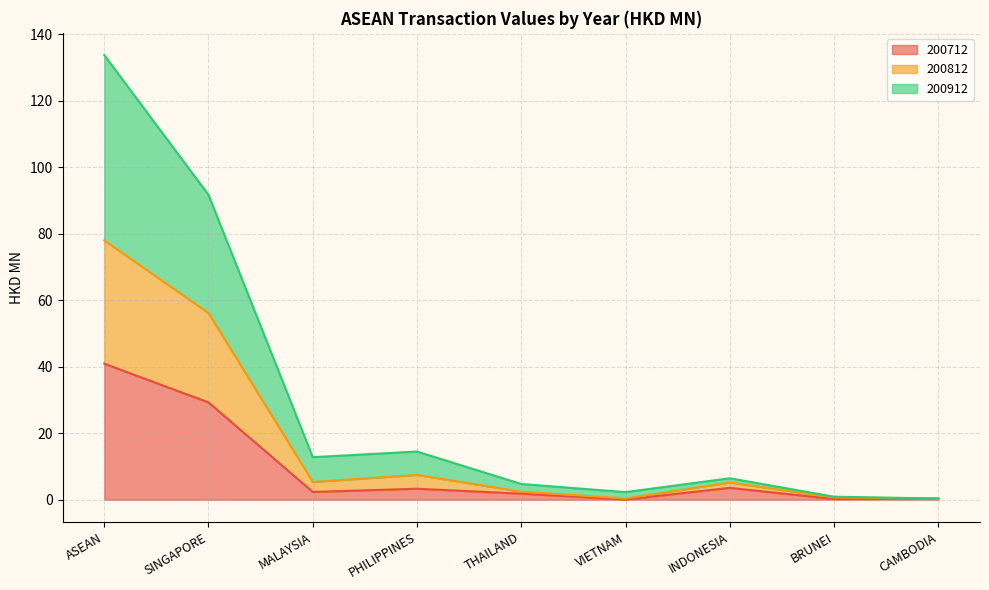

Reading right to left, extract all data points from this chart.

200712: CAMBODIA=0.3	BRUNEI=0.2	INDONESIA=3.6	VIETNAM=0.1	THAILAND=1.8	PHILIPPINES=3.3	MALAYSIA=2.3	SINGAPORE=29.3	ASEAN=40.9
200812: CAMBODIA=0.3	BRUNEI=0.7	INDONESIA=5.2	VIETNAM=0.4	THAILAND=2.4	PHILIPPINES=7.5	MALAYSIA=5.4	SINGAPORE=56.2	ASEAN=78.0
200912: CAMBODIA=0.4	BRUNEI=0.9	INDONESIA=6.5	VIETNAM=2.3	THAILAND=4.7	PHILIPPINES=14.5	MALAYSIA=12.8	SINGAPORE=91.7	ASEAN=133.7